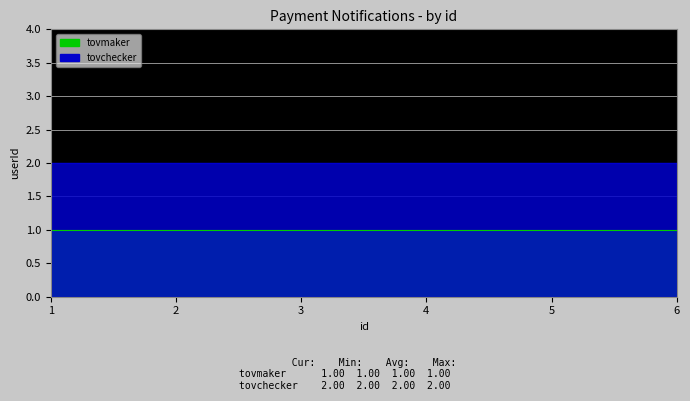

Reading left to right, what are all the values shown in this chart?

tovmaker: 1	1	1	1	1	1
tovchecker: 2	2	2	2	2	2